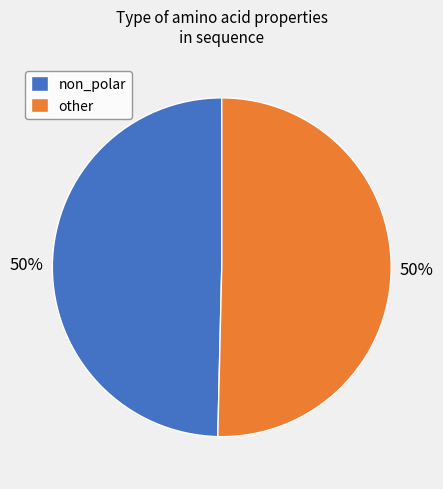

To the nearest percent, what is the combined percentage of other and non_polar?

100%